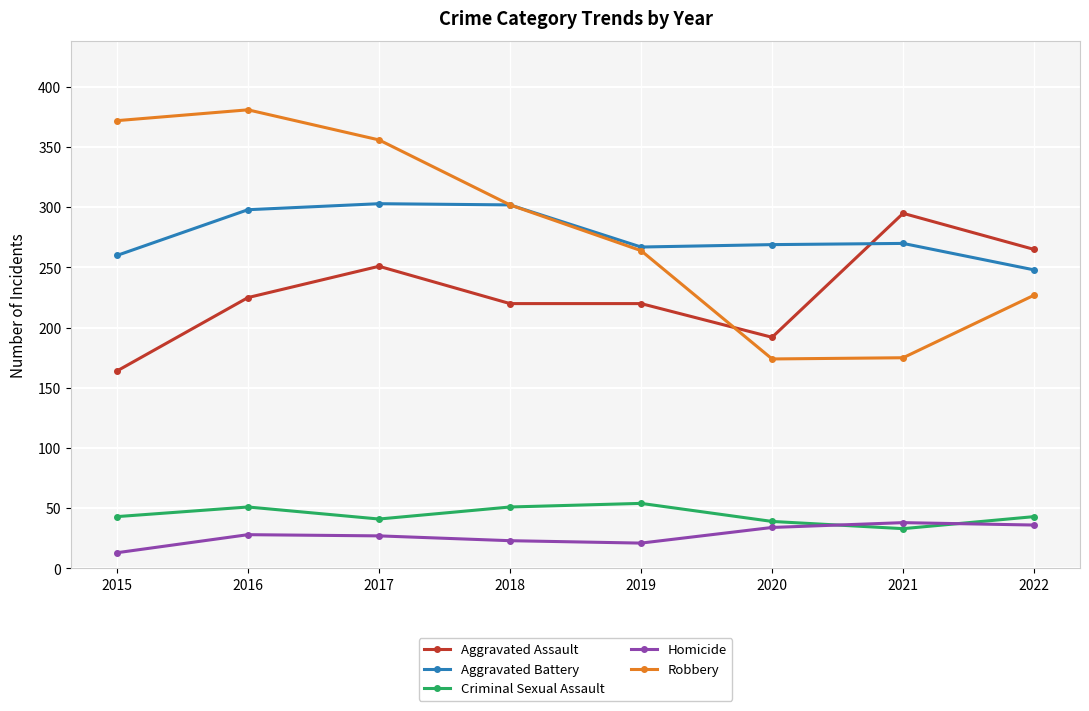

Between 2016 and 2022, which series saw the biggest shift?

Robbery